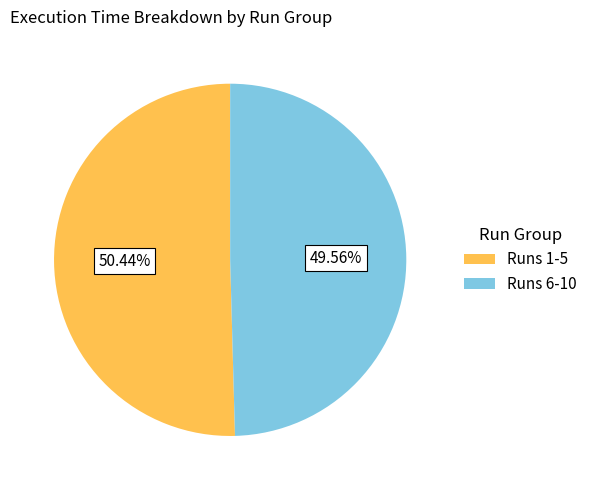

Rank the categories by value from highest to lowest.

Runs 1-5, Runs 6-10